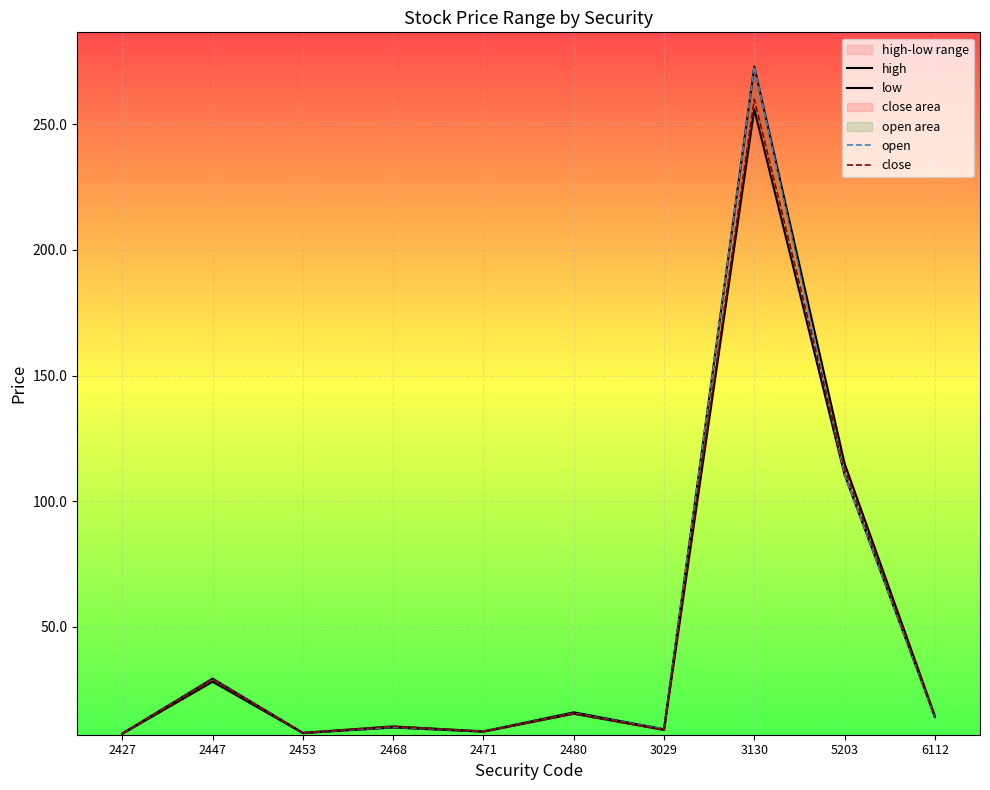

Count the number of data series in this chart.

4